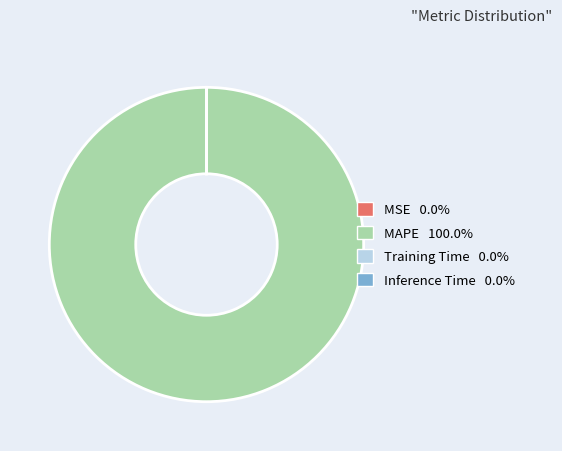

Which slice is the largest?

MAPE